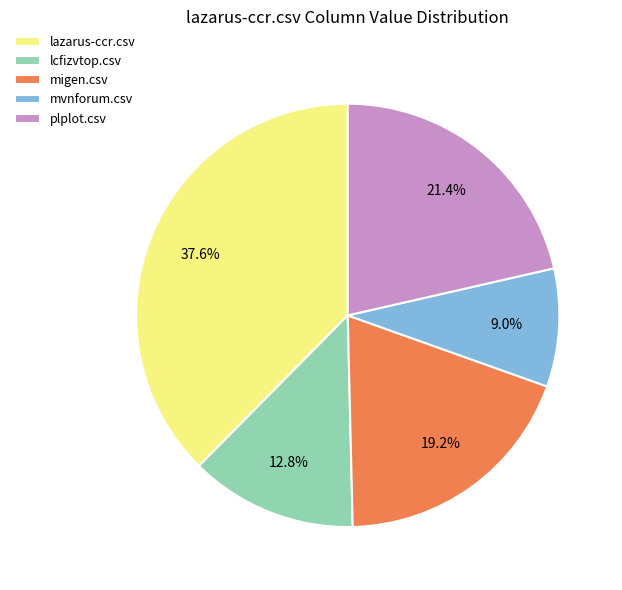

To the nearest percent, what is the combined percentage of lazarus-ccr.csv and plplot.csv?

59%